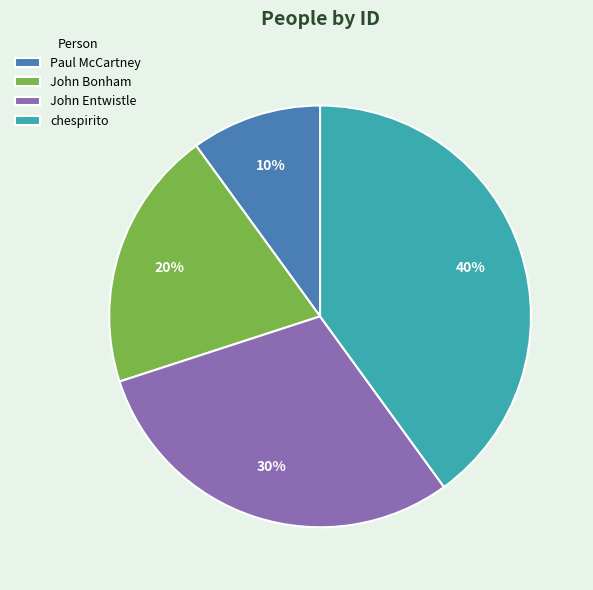

What percentage is the chespirito slice, to the nearest percent?

40%